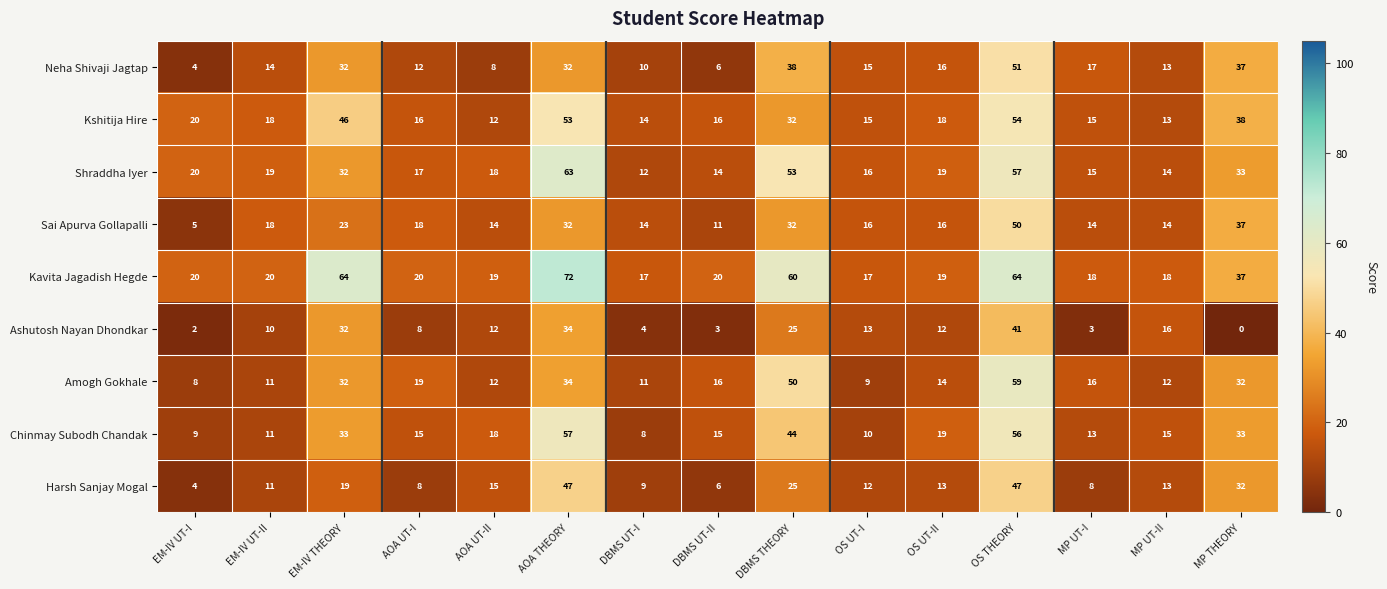

Rank the series at OS THEORY from highest to lowest value.

Kavita Jagadish Hegde, Amogh Gokhale, Shraddha Iyer, Chinmay Subodh Chandak, Kshitija Hire, Neha Shivaji Jagtap, Sai Apurva Gollapalli, Harsh Sanjay Mogal, Ashutosh Nayan Dhondkar